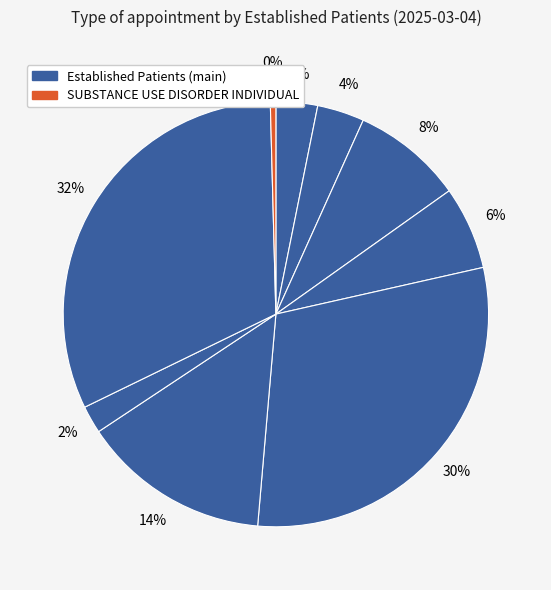

Which slice is the smallest?

SUBSTANCE USE DISORDER INDIVIDUAL